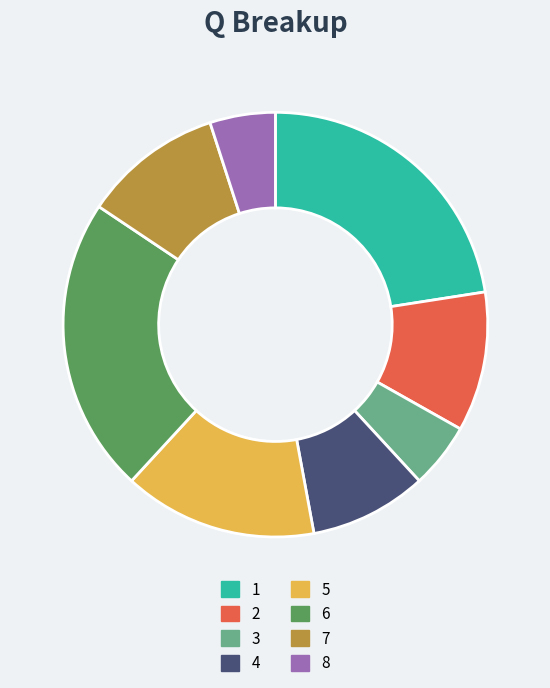

What is the ratio of the value at 5 to the value at 2?

1.4